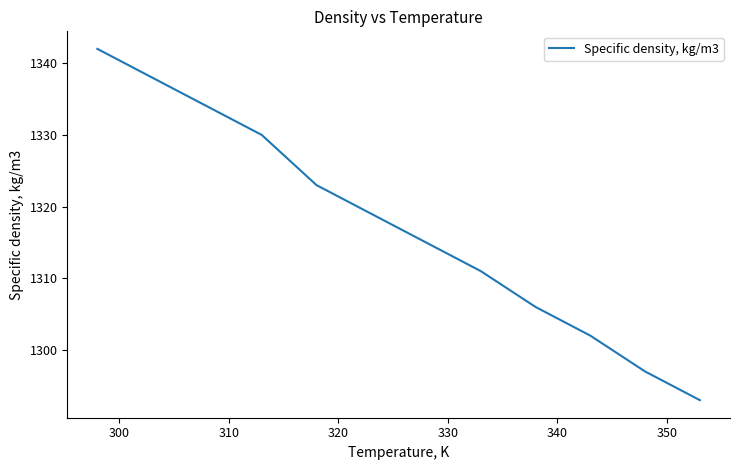

What is the difference between the maximum and minimum values?

49